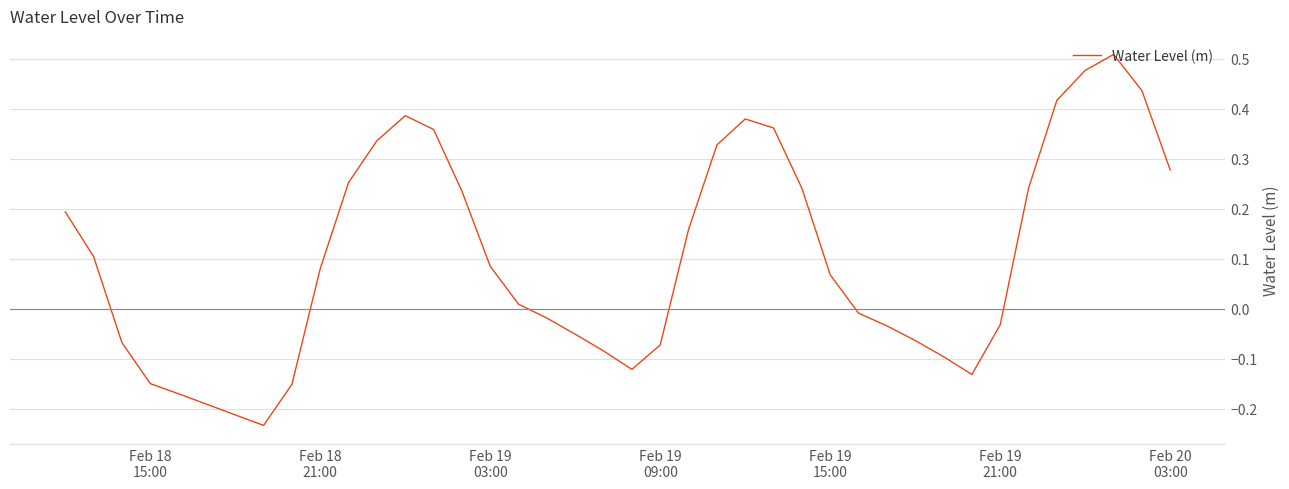

Is this an area chart (filled region under the line)?

No